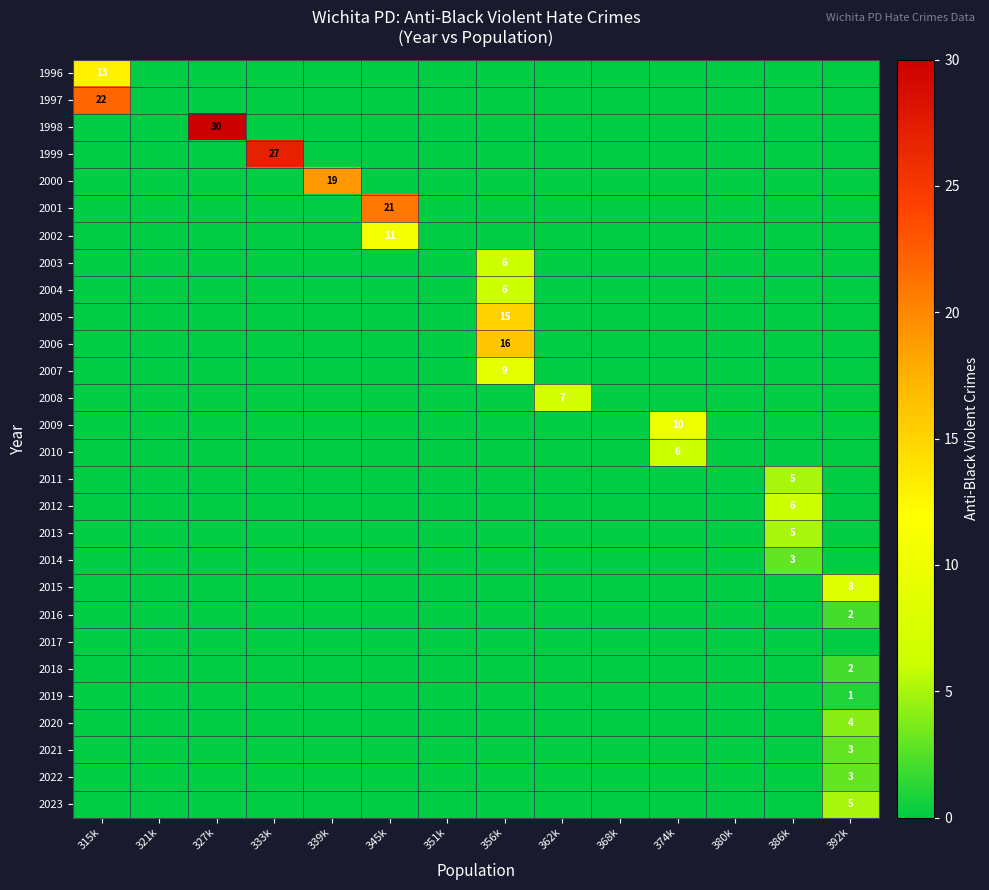

Which category has the highest value in the 2021 series?

392k